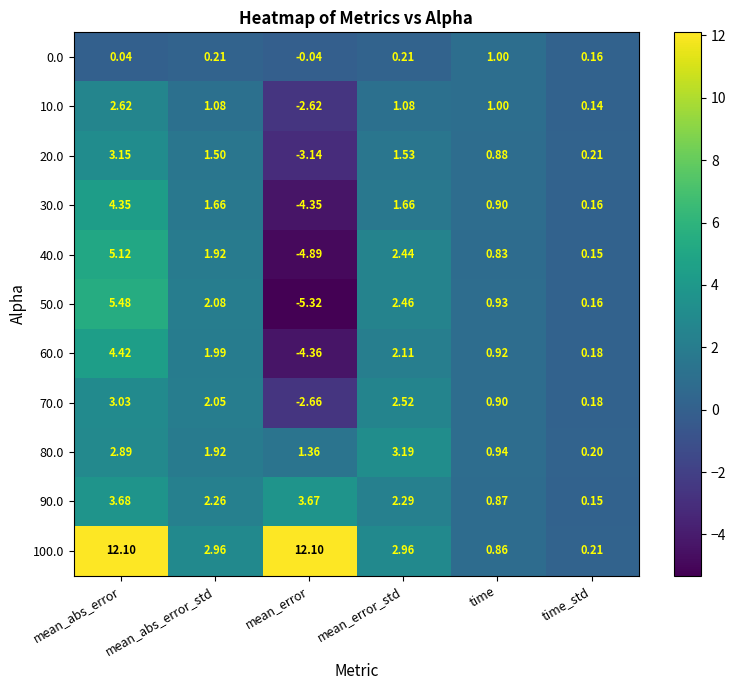

At which category is the sum across all series the highest?

mean_abs_error